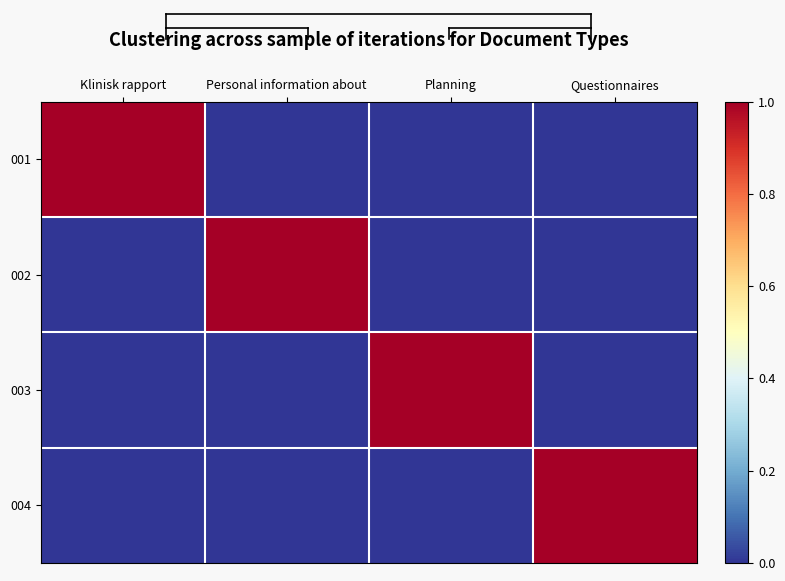

What is the total value across all series at Personal information about?

1